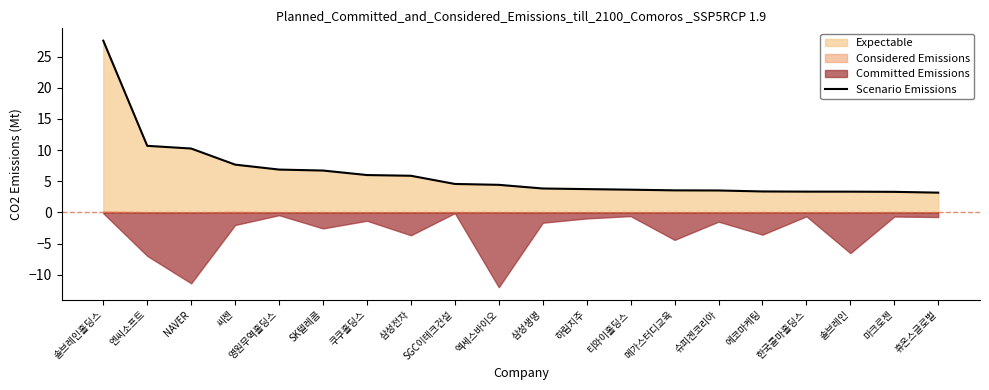

How many lines are shown in the chart?

1